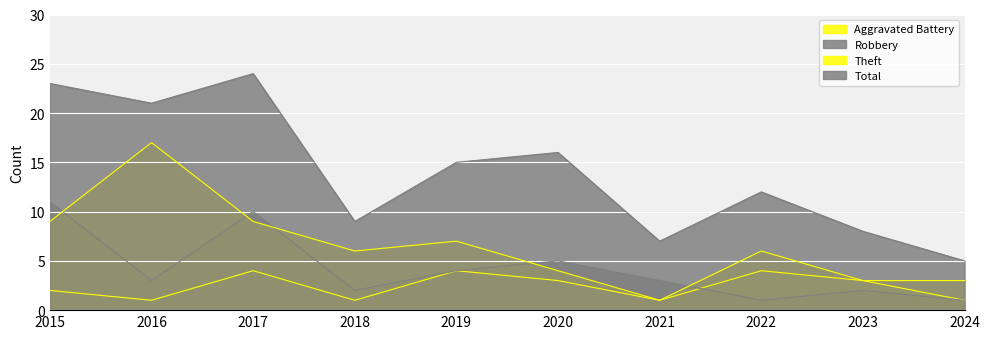

How many data points in Total are less than 15?

5